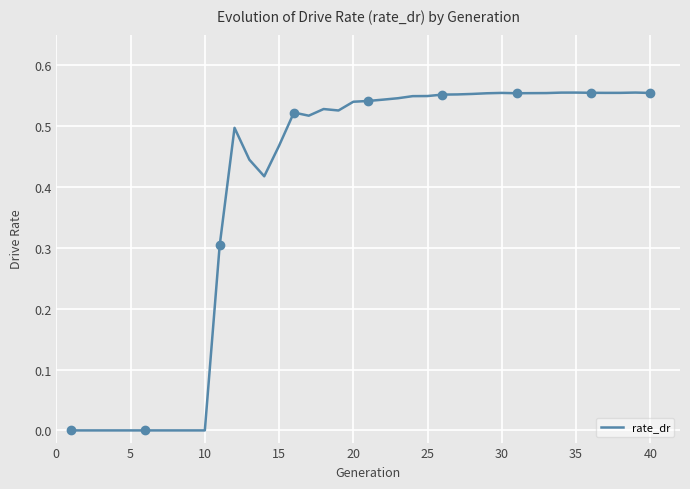

How many data points are above 0?

30